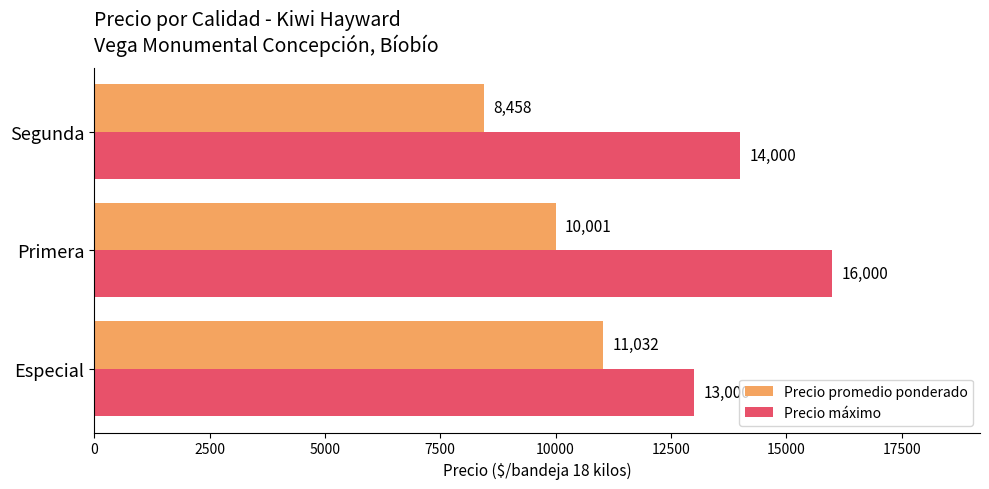

What is the greatest value displayed?

16000